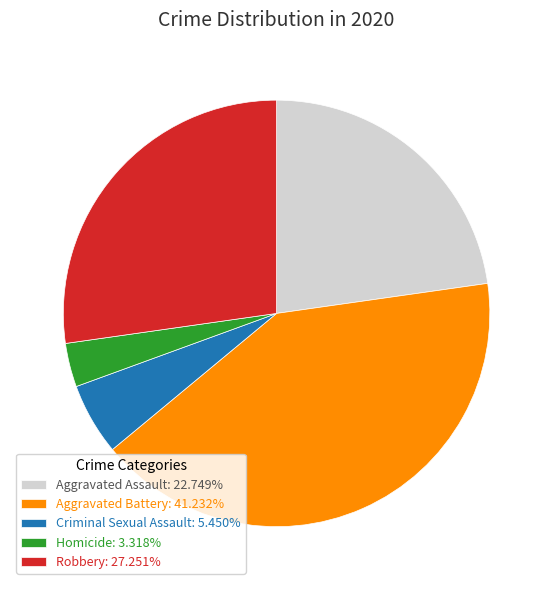

How many slices are in this pie chart?

5